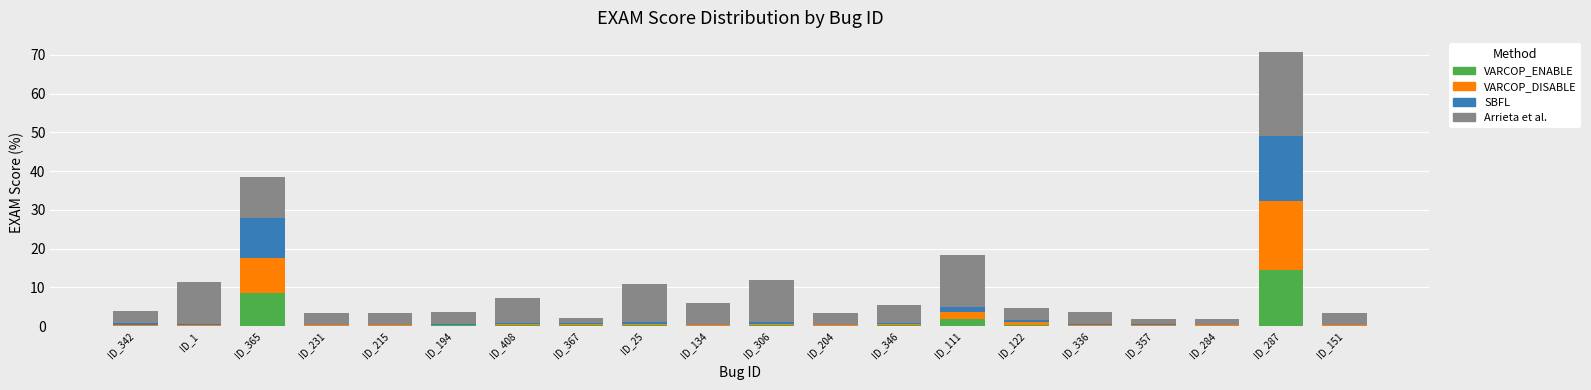

At which category is the sum across all series the highest?

ID_287